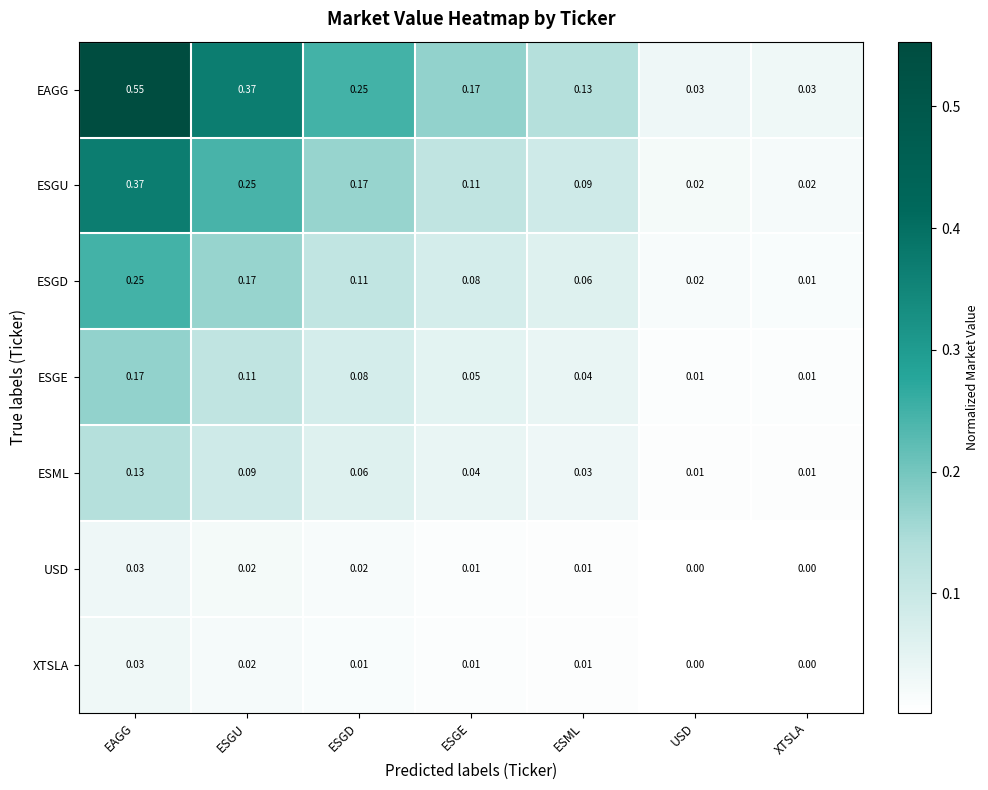

How many distinct data groups are displayed?

7